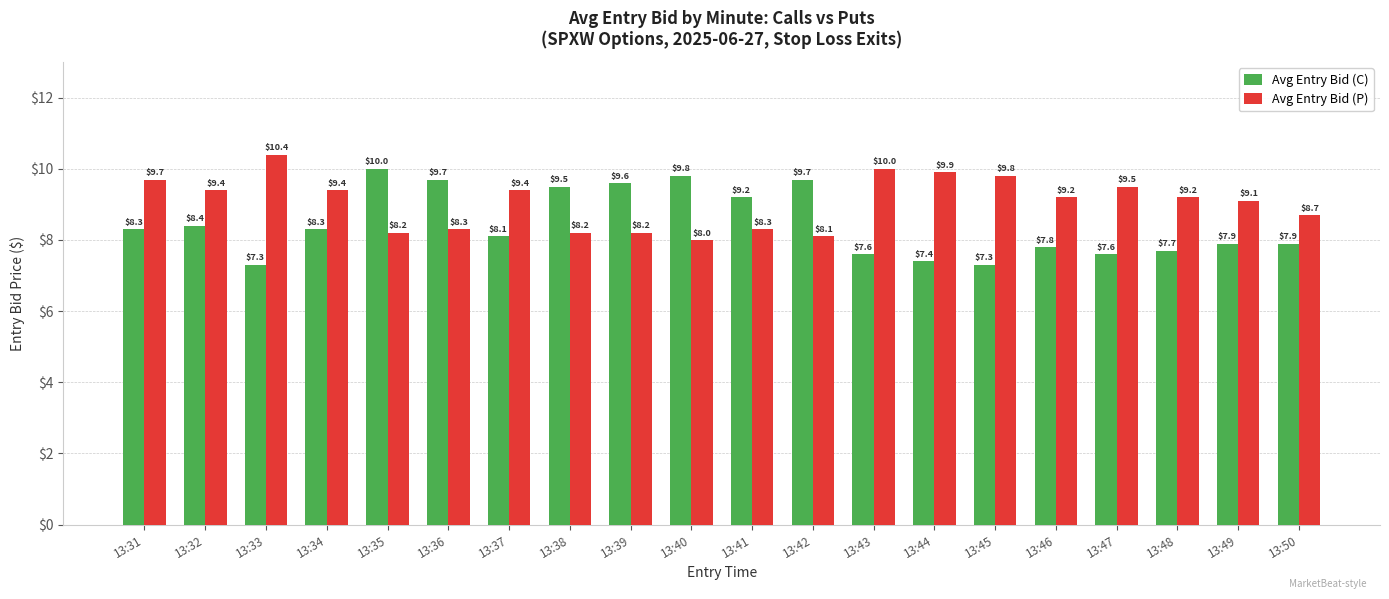

Is it true that Avg Entry Bid (P) equals 10.0 at 13:43?

True